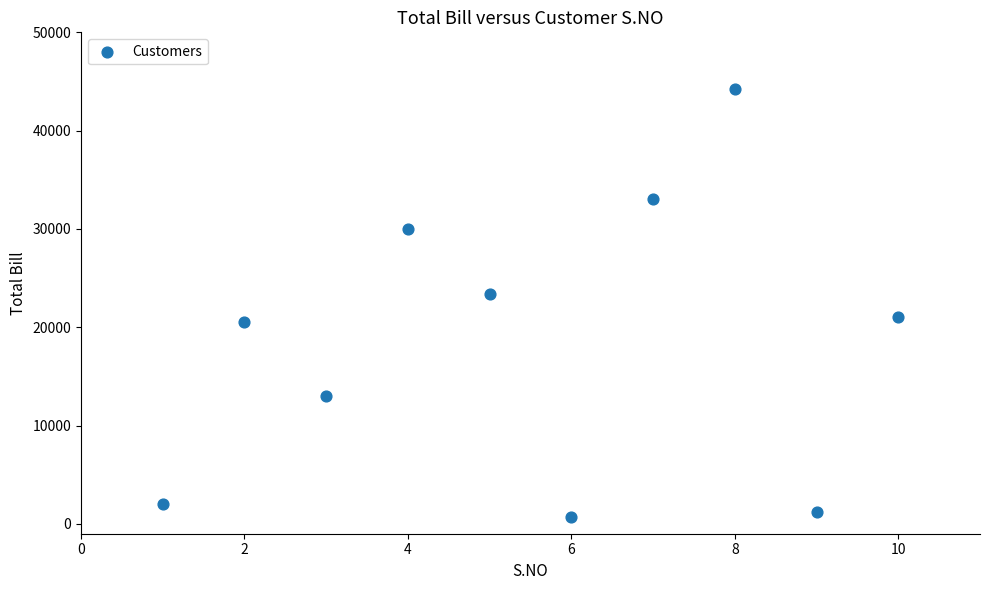

What is the average Y value?

18900